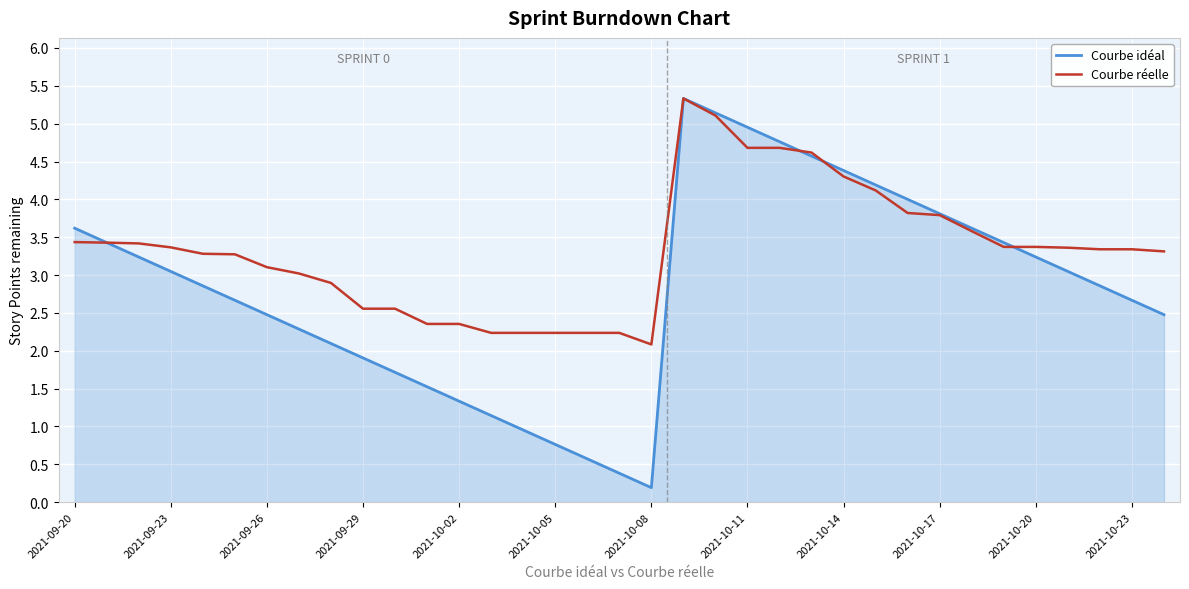

What is the maximum value shown in the chart?

5.3